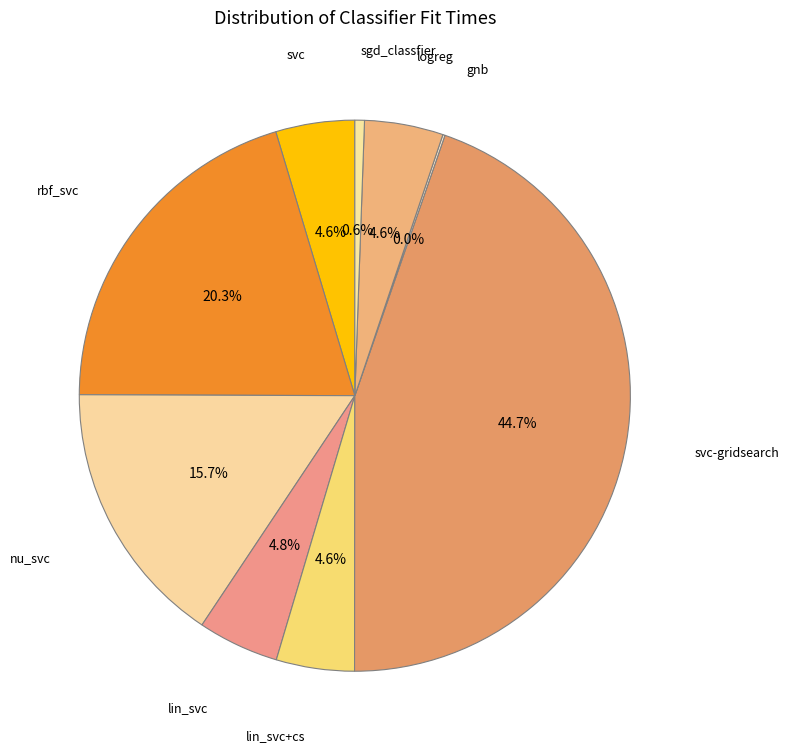

Does sgd_classfier account for over 50% of the chart?

No